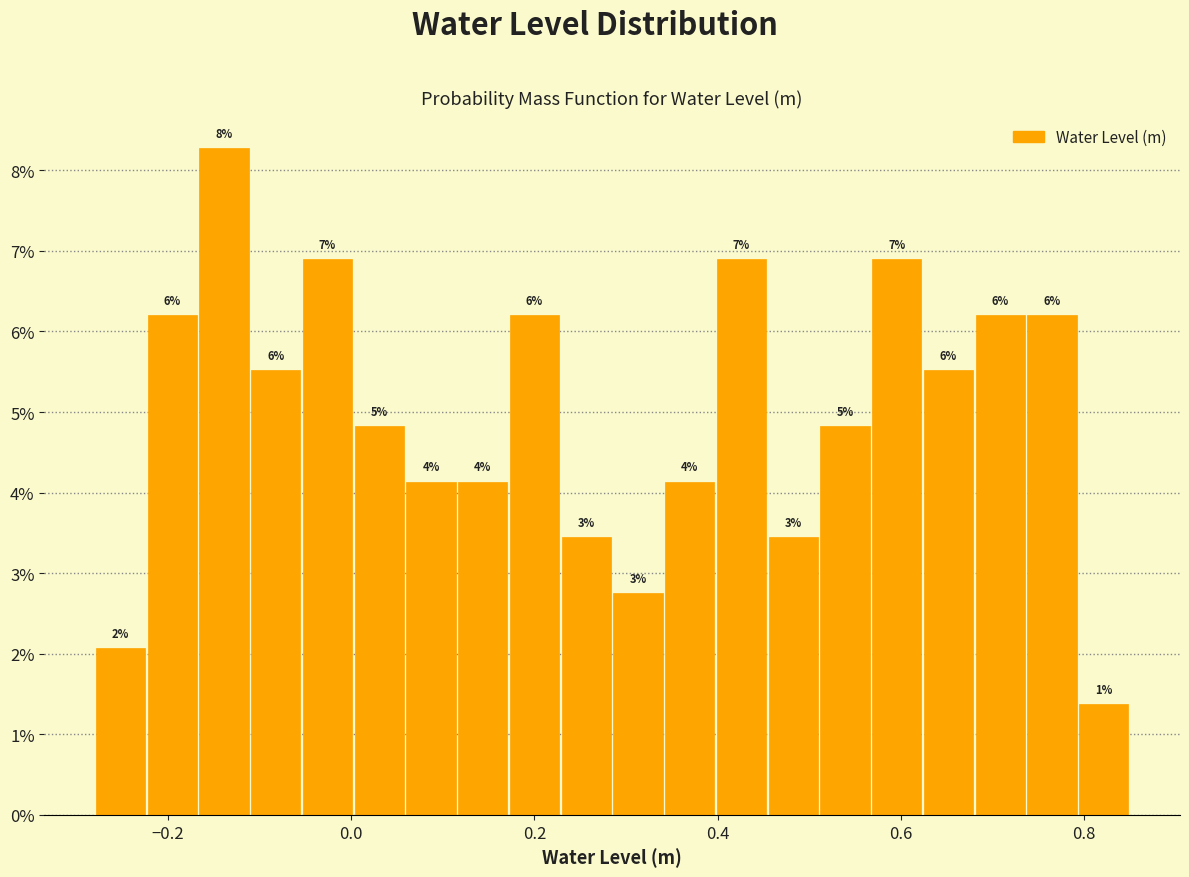

Read against the x-axis, roughly where is the centre of the tallest bar?

-0.14